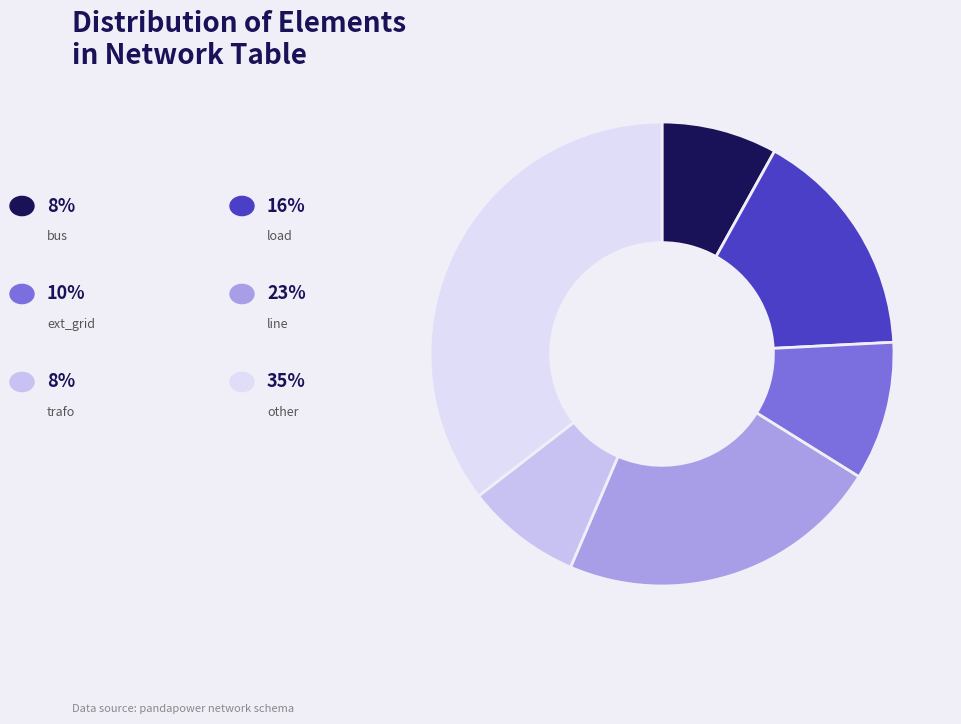

Count the number of slices in the pie.

6